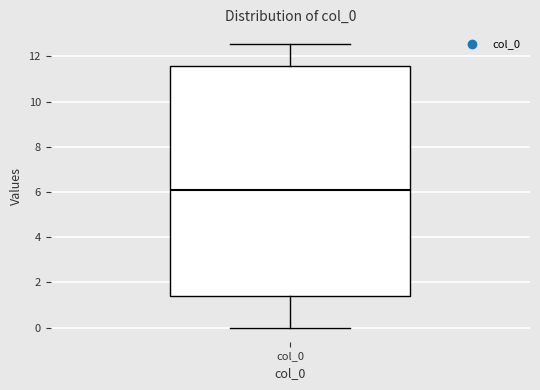

Where does the median line of the box for col_0 sit on the y-axis? The values are not printed on the chart, so give them approximately, as read against the axis.

6.2